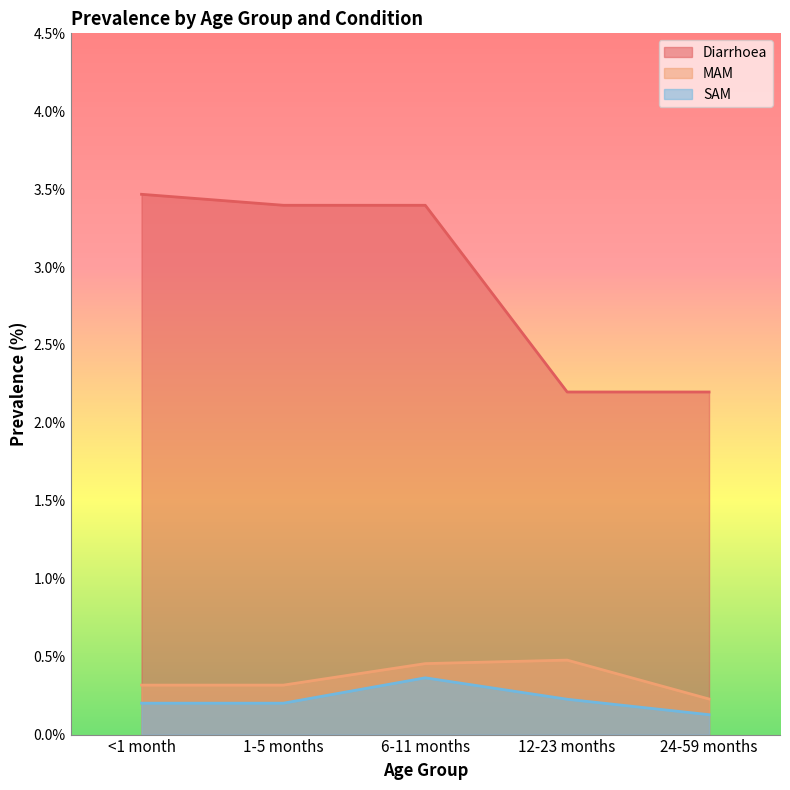

Reading left to right, transcribe all the data shown in this chart.

Diarrhoea: 3.5	3.4	3.4	2.2	2.2
MAM: 0.3	0.3	0.5	0.5	0.2
SAM: 0.2	0.2	0.4	0.2	0.1